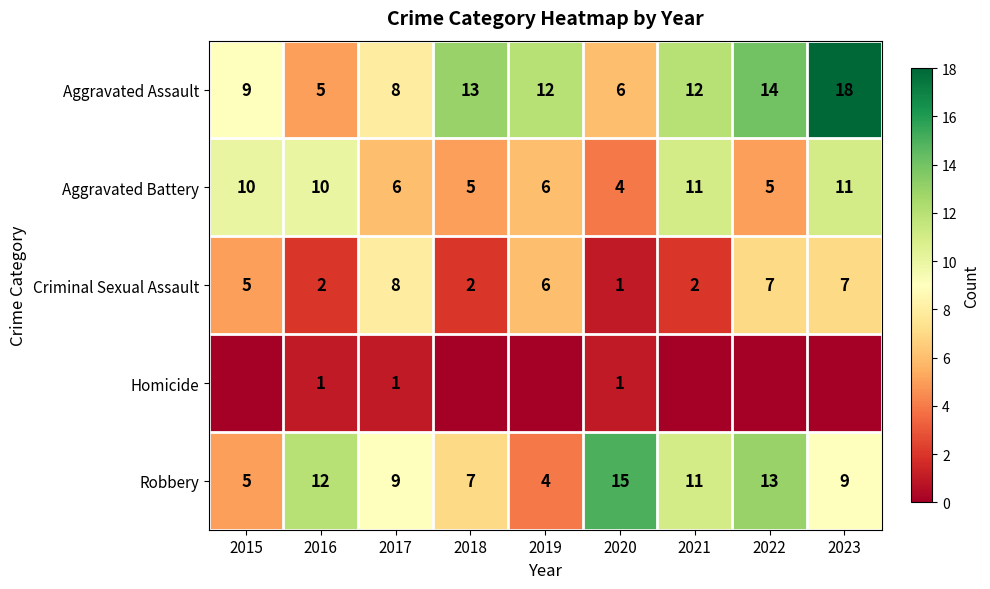

Which category has the lowest value across all series?

2015